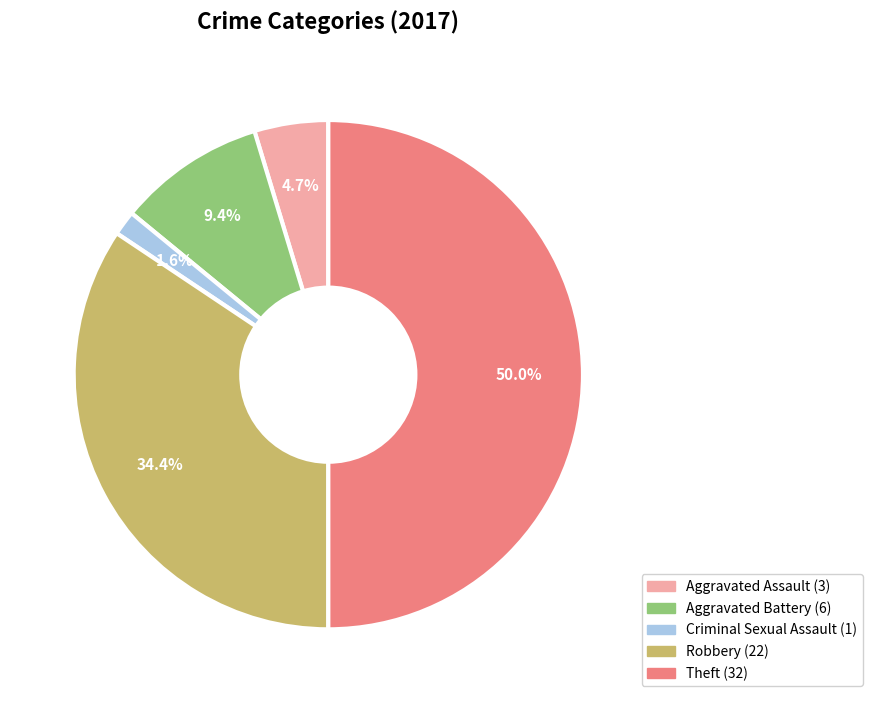

Count the number of slices in the pie.

5